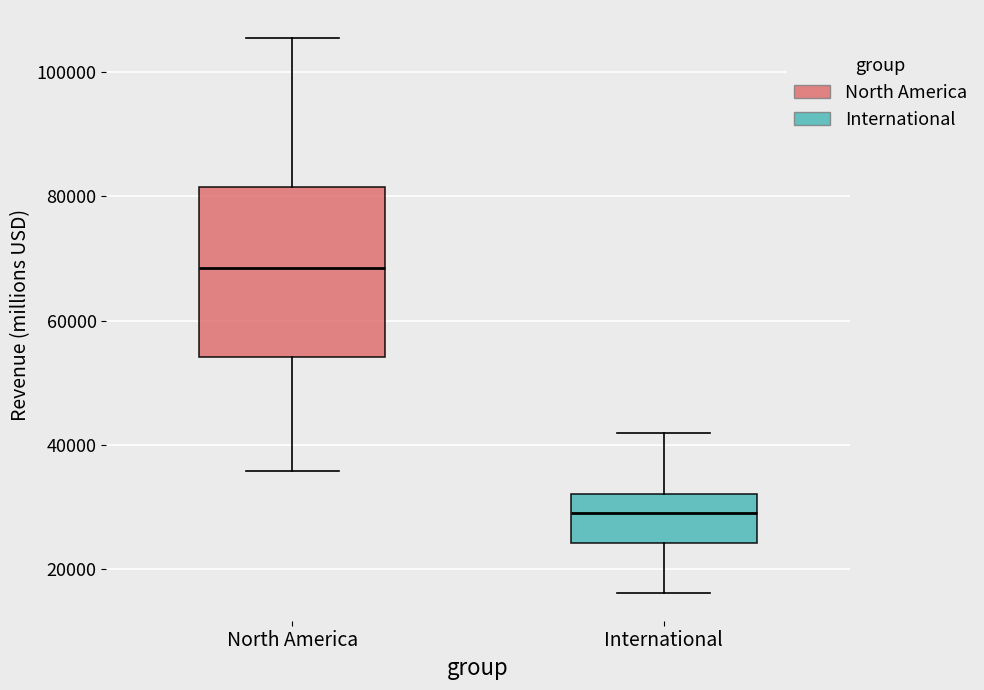

Reading left to right, read every box against the y-axis: the position of its median line, the range the box covers, and the ends of its whiskers. The values are not printed on the chart, so give them approximately, as read against the axis.

North America: median 68000, box 54000 to 82000, whiskers 36000 to 106000
International: median 30000, box 24000 to 32000, whiskers 16000 to 42000